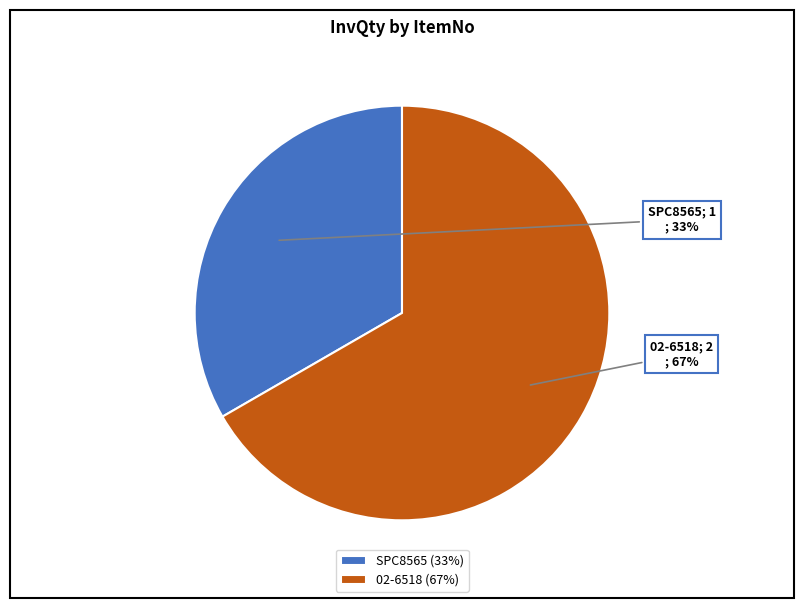

Which slice is the largest?

02-6518